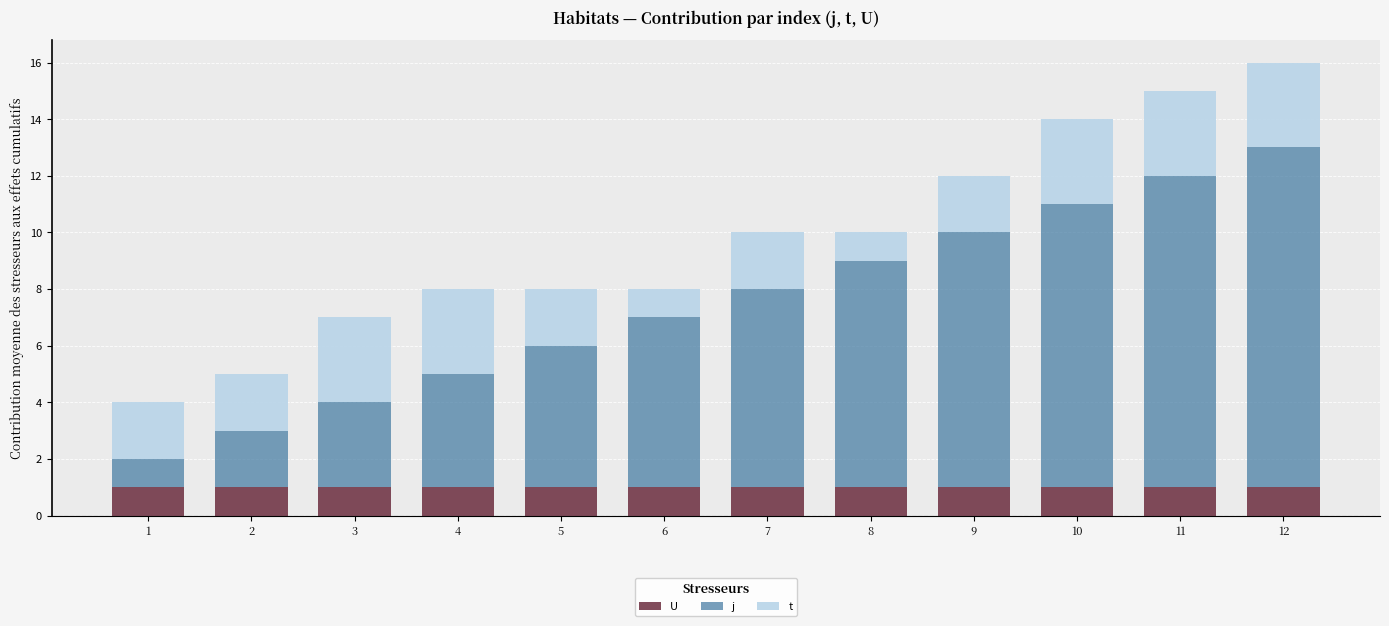

Where does the j series first go above 7?

8